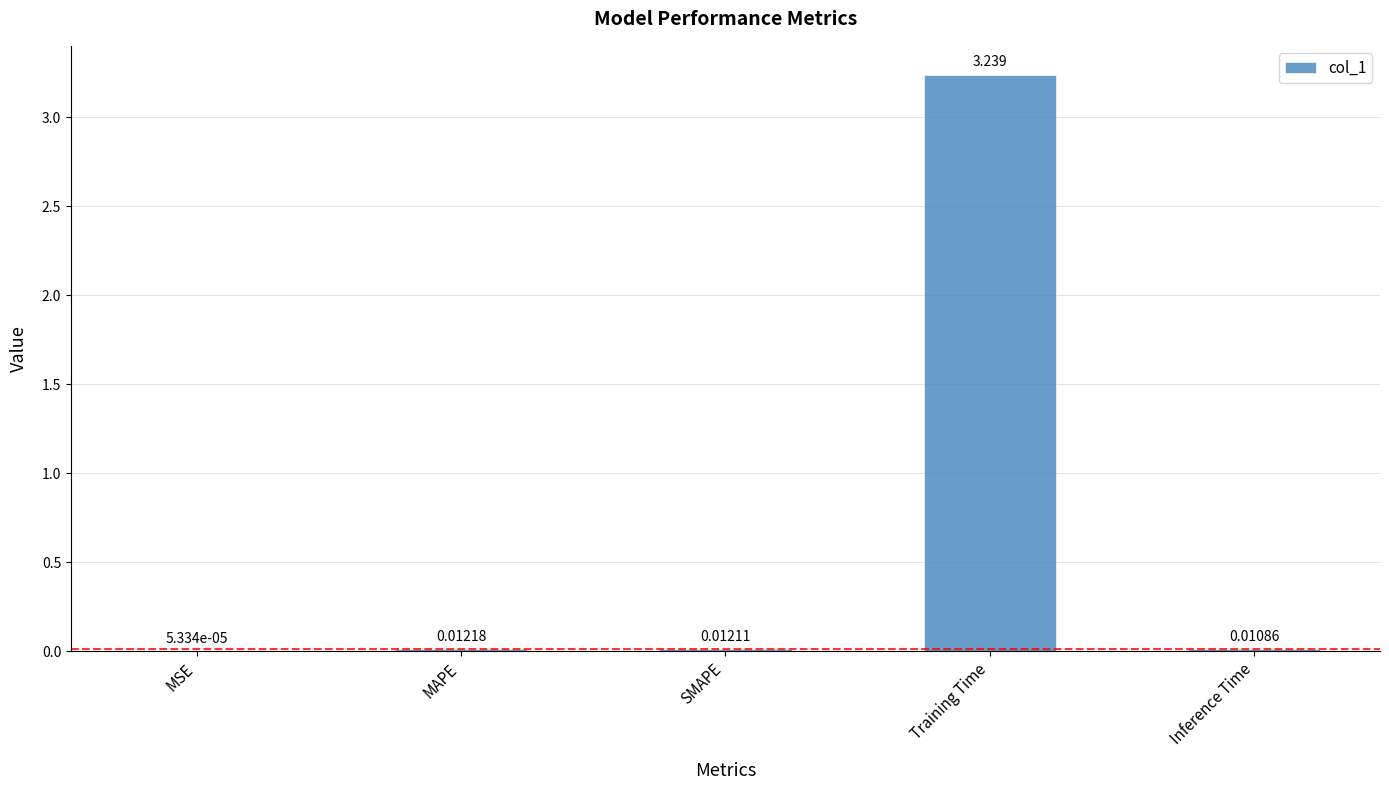

Are the bars horizontal?

No